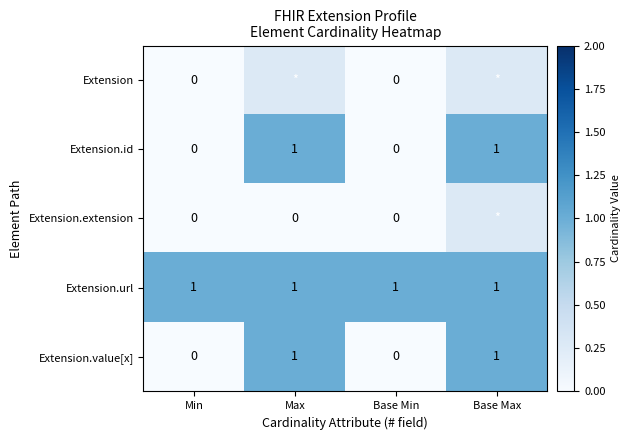

The Extension.value[x] series shows 1 at Base Max. True or false?

True